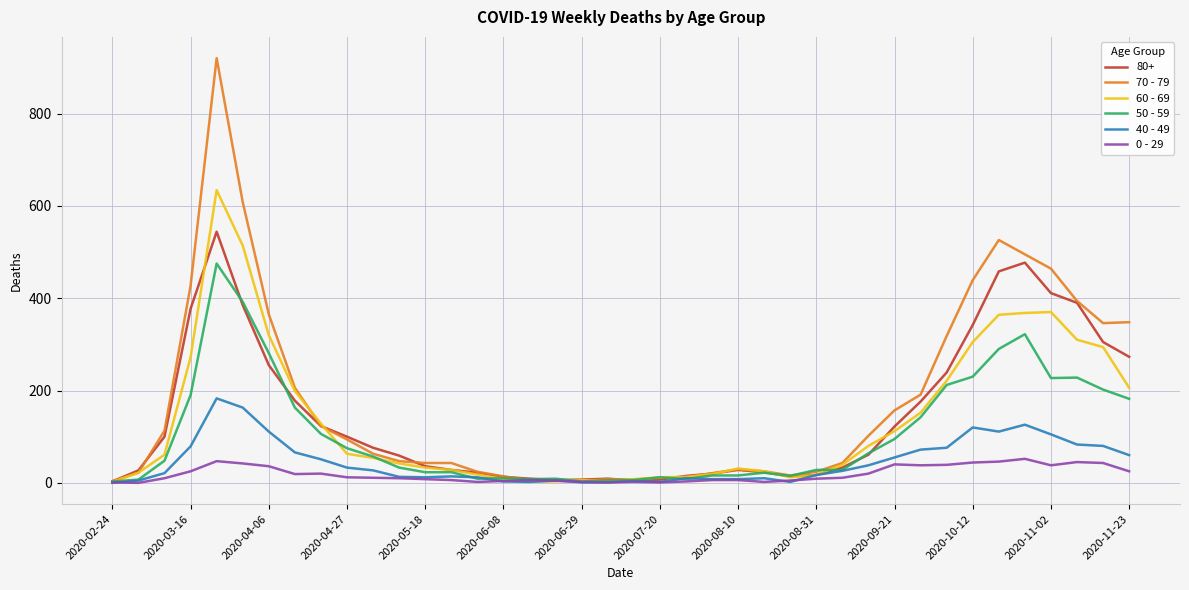

List the series in order of their peak value, lowest first.

0 - 29, 40 - 49, 50 - 59, 80+, 60 - 69, 70 - 79